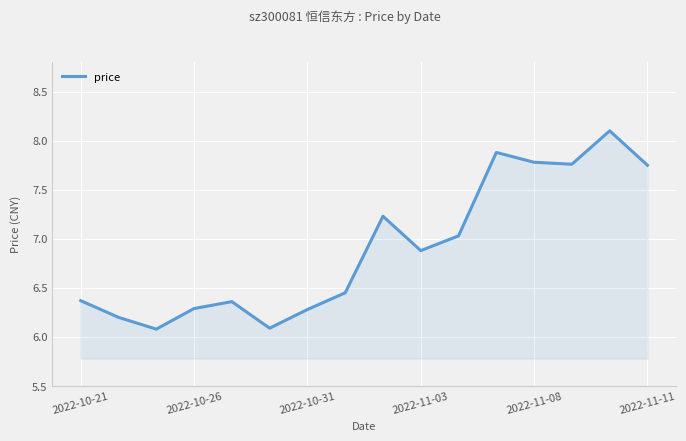

Does the chart display data point markers on the line(s)?

No